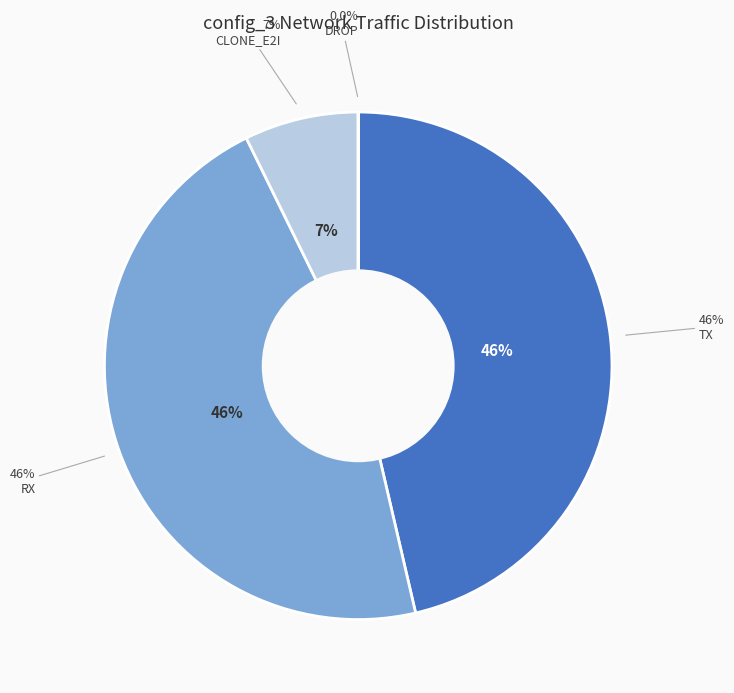

True or false: DROP accounts for 13% of the total.

False